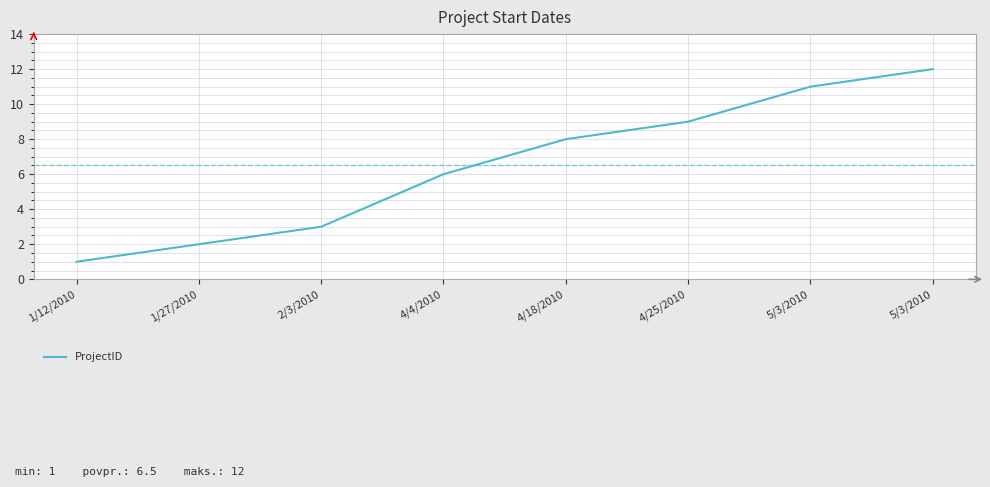

What is the change in value from 2/3/2010 to 4/4/2010?

+3